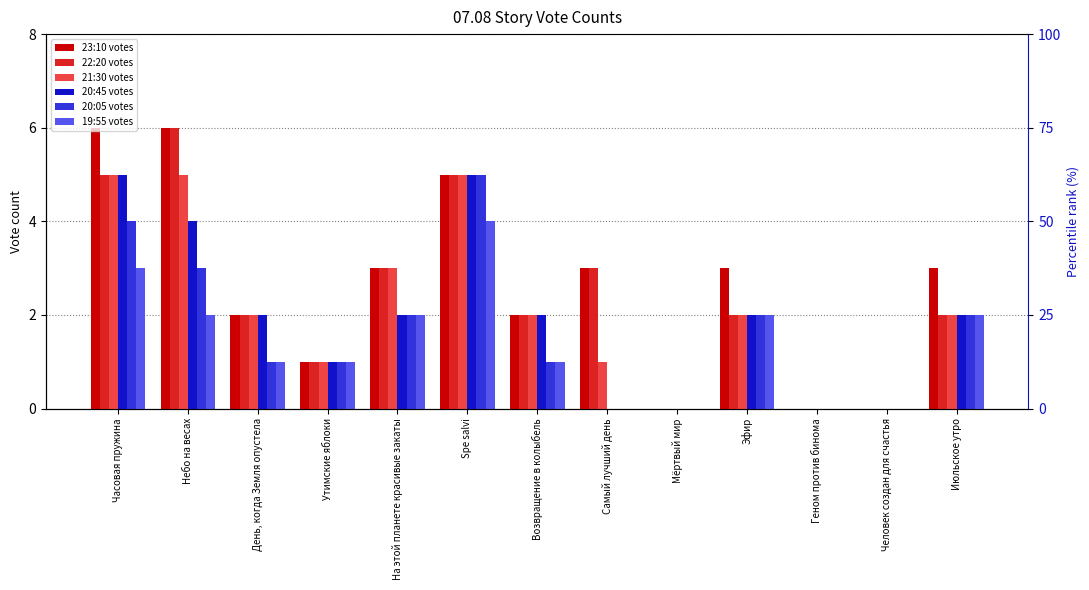

At which category does the chart reach its minimum across all series?

Мёртвый мир